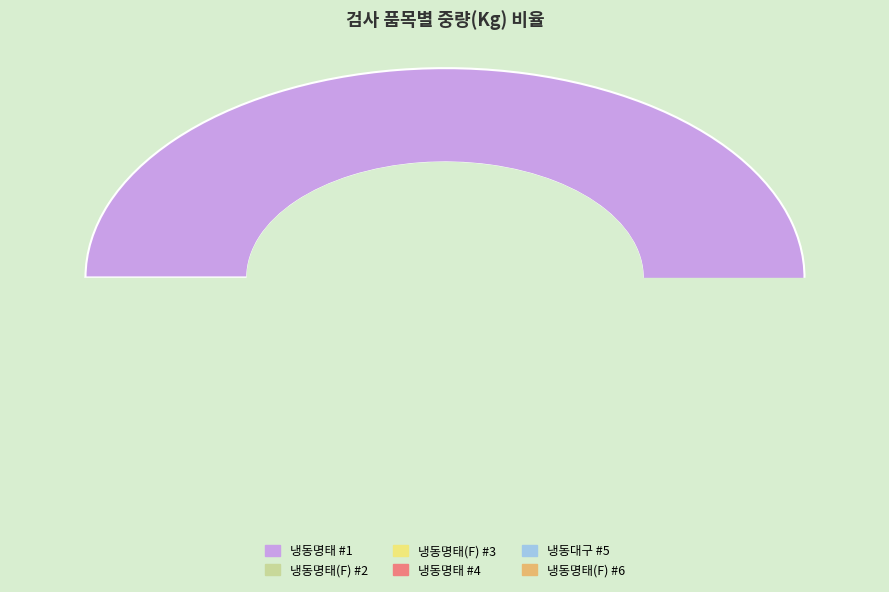

What is the majority slice?

냉동명태 #1